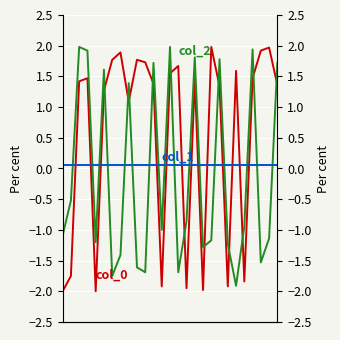

What is the sum of all col_1 values?

1.4